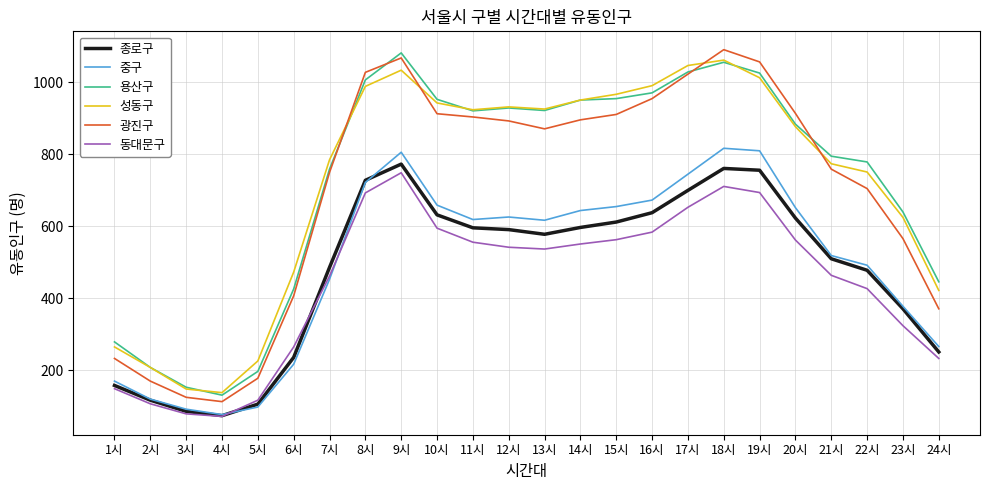

In 용산구, how many points are lower than both neighbors (excluding endpoints)?

3